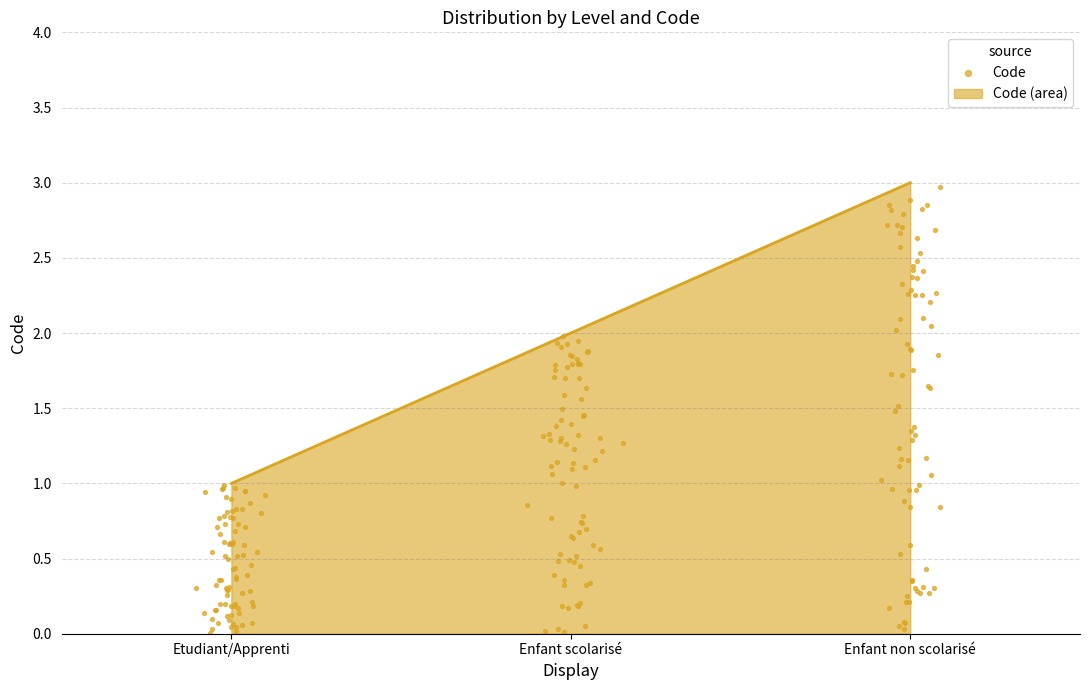

What is the change in value from Etudiant/Apprenti to Enfant scolarisé?

+1